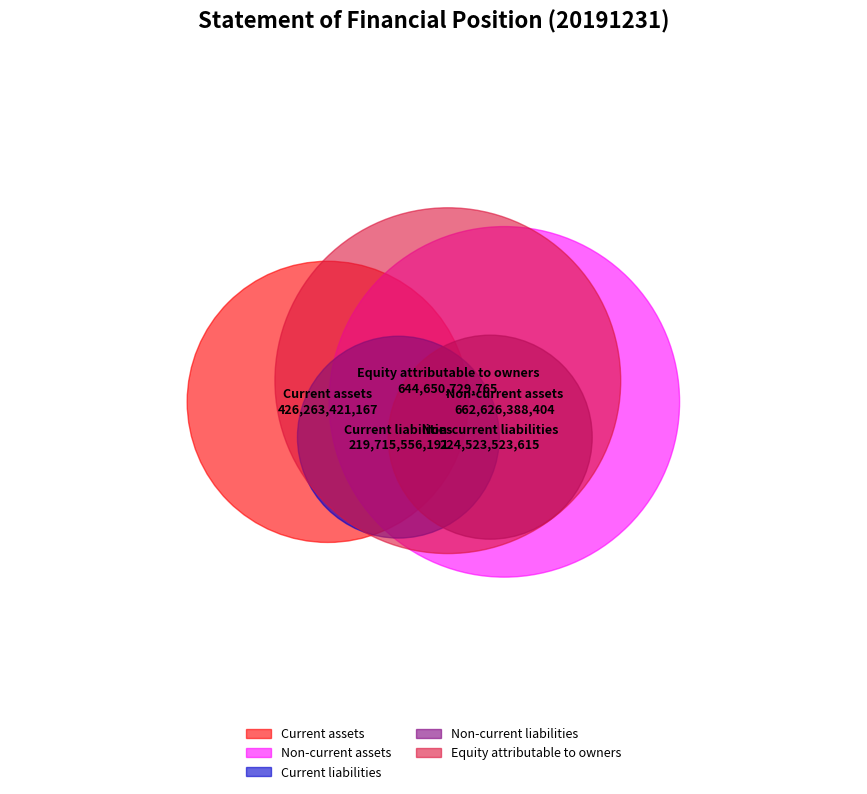

What is the change in value from Current assets to Current liabilities?

-206547864976